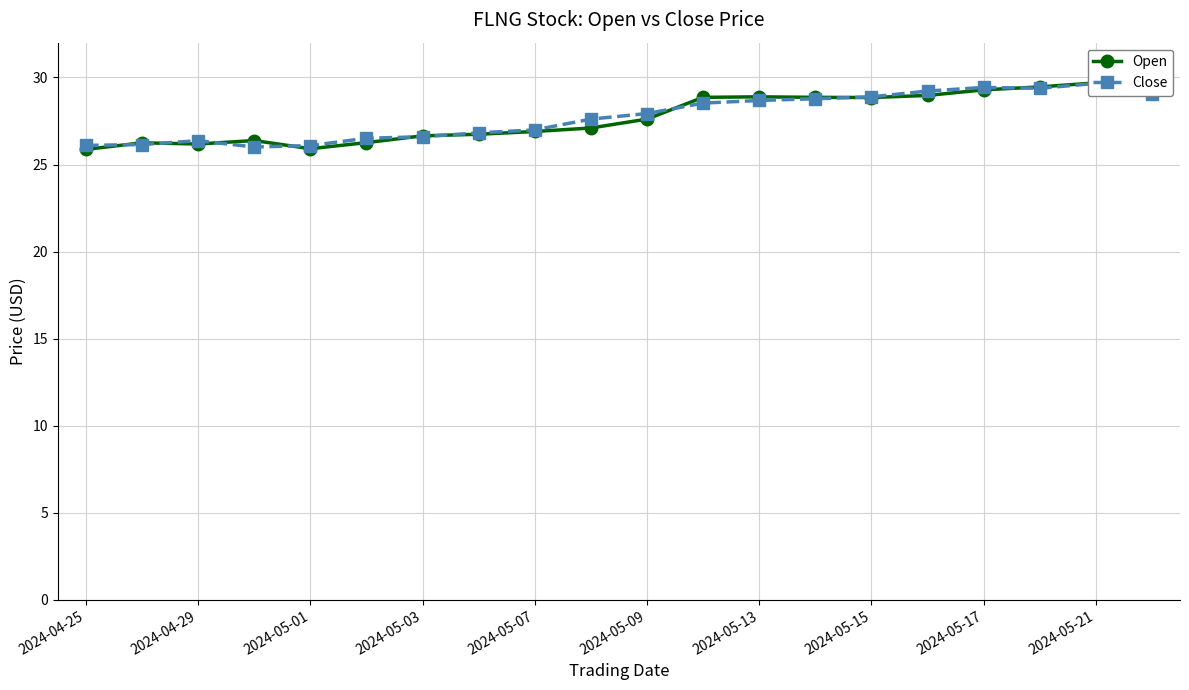

After their last crossing, which series has the higher values: Open or Close?

Open